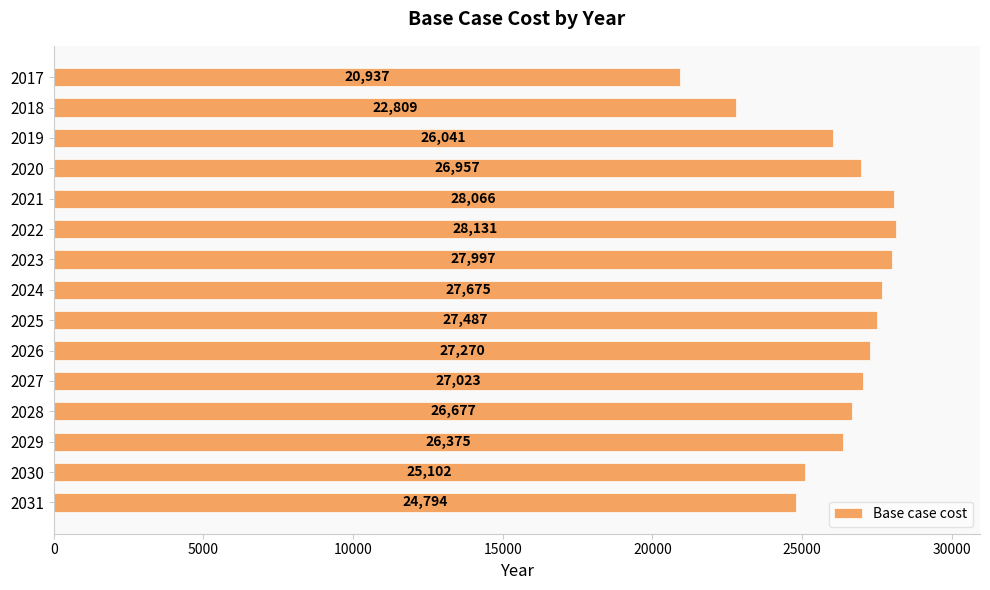

The chart shows a value of 15762.4 at 2018. True or false?

False